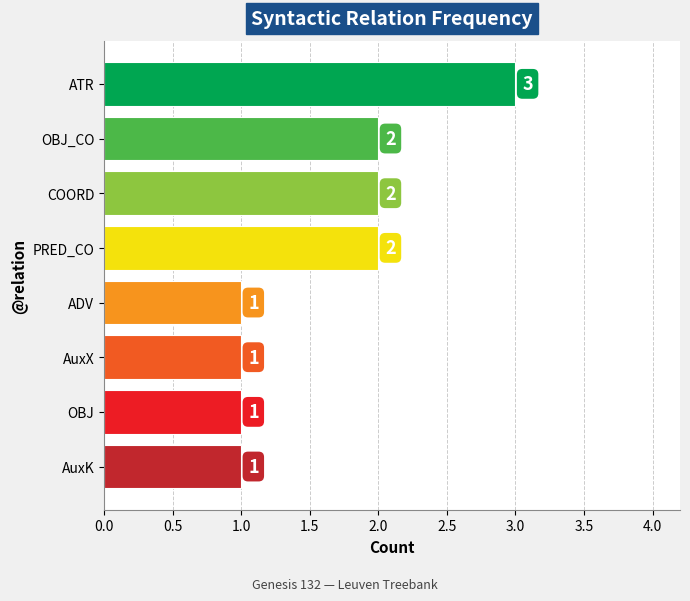

Reading top to bottom, extract all data points from this chart.

3	2	2	2	1	1	1	1